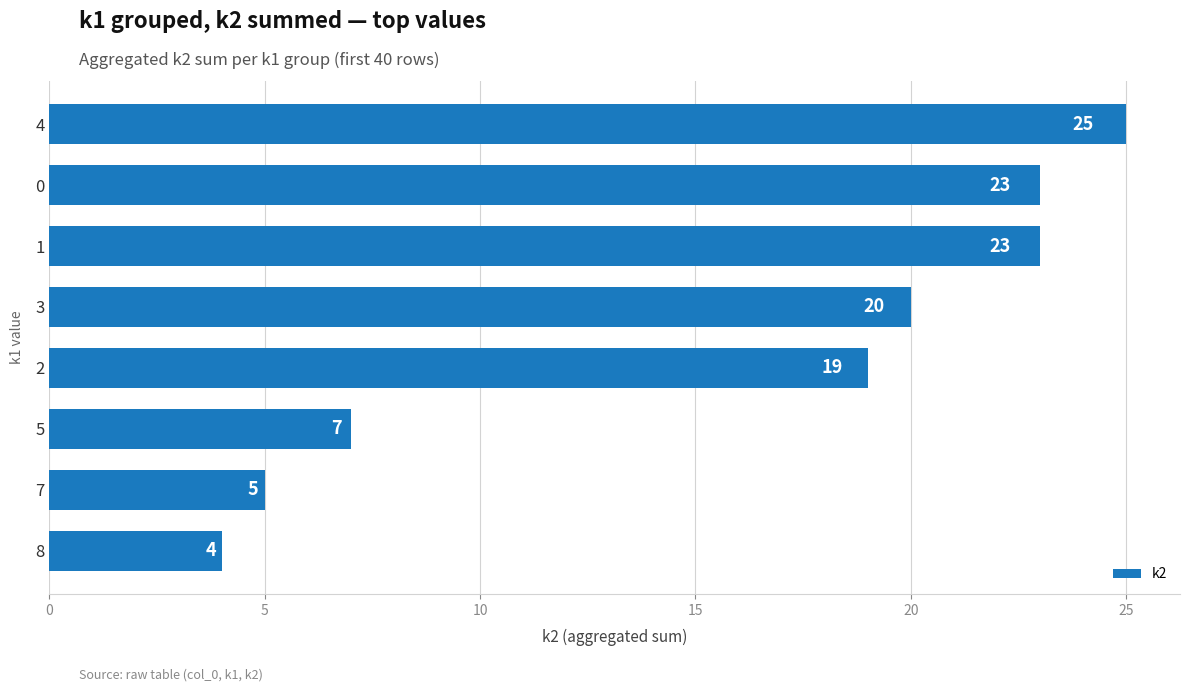

What is the change in value from 3 to 0?

+3